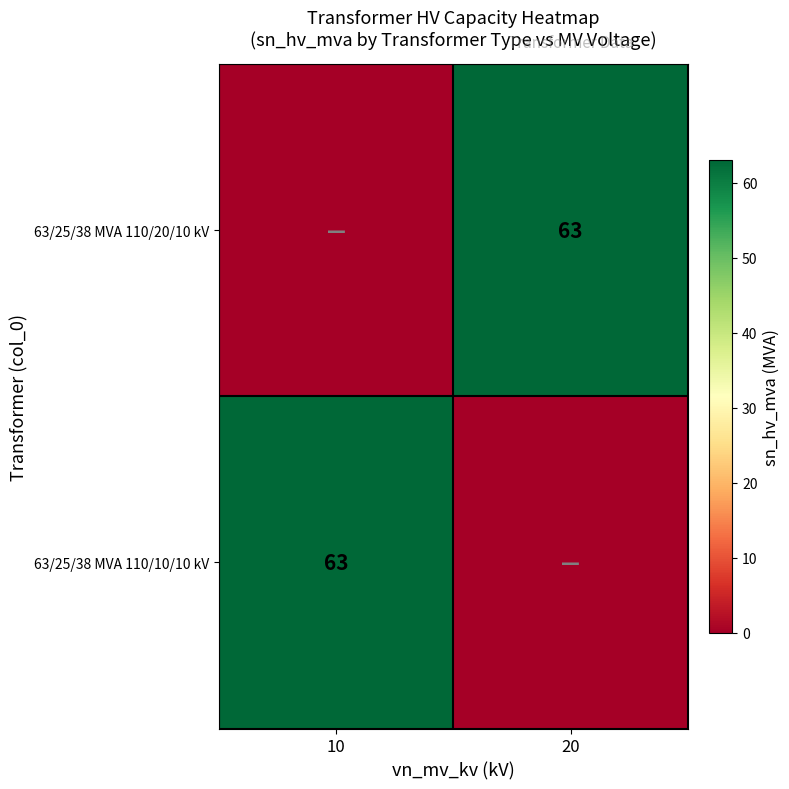

The value of 63/25/38 MVA 110/10/10 kV at 10 is 63. True or false?

True